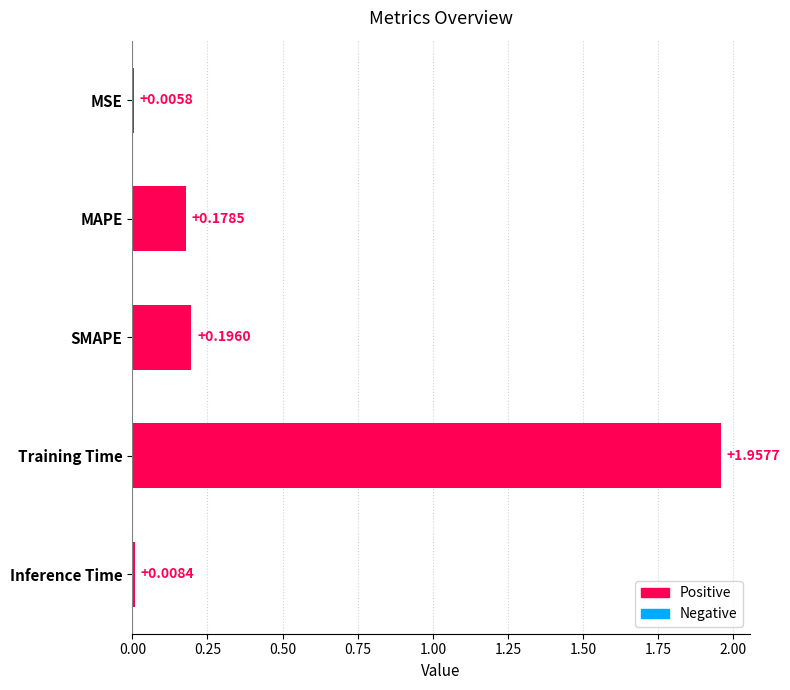

Which category has the highest value across all series?

Training Time